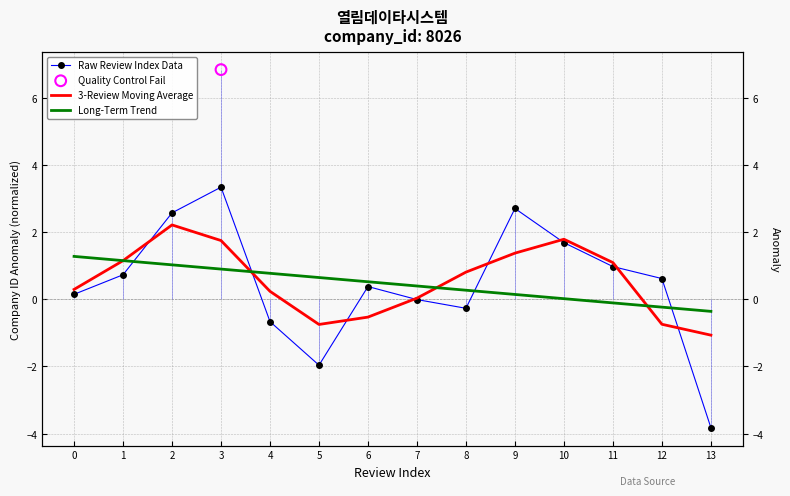

At which category is the sum across all series the highest?

3